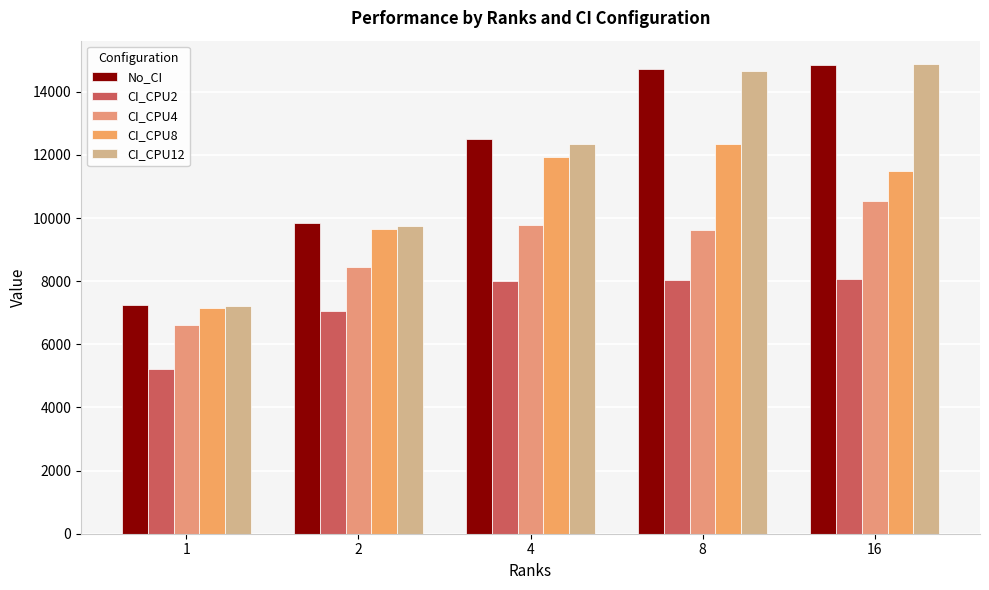

Read the CI_CPU4 value at 8.

9613.8